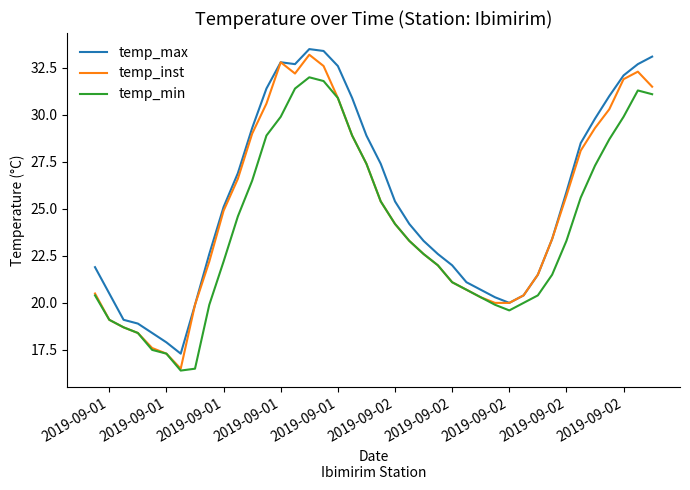

True or false: temp_max and temp_min cross at least once.

False